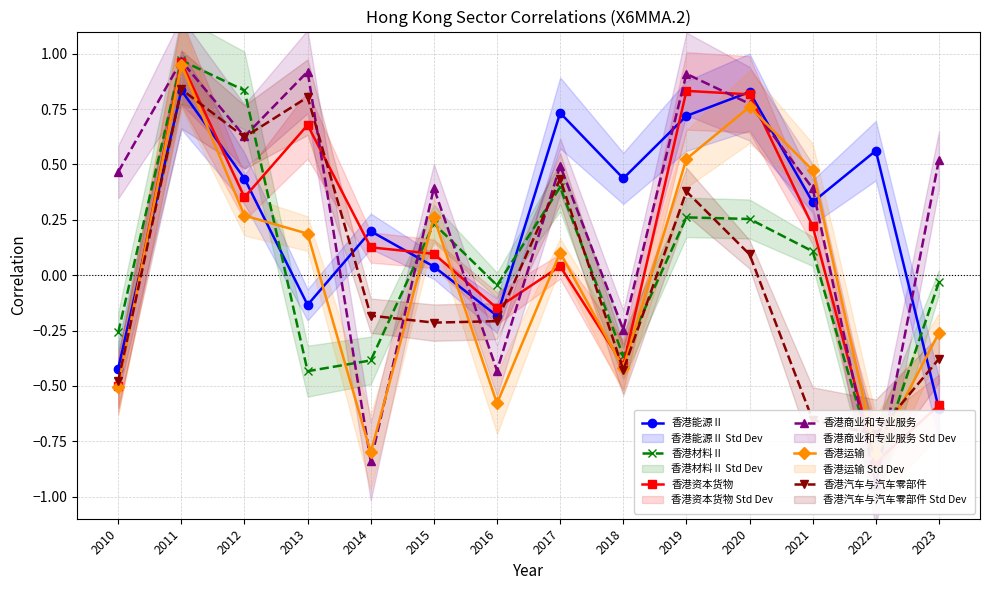

Is it true that 香港商业和专业服务 equals 0.4 at 2021?

True